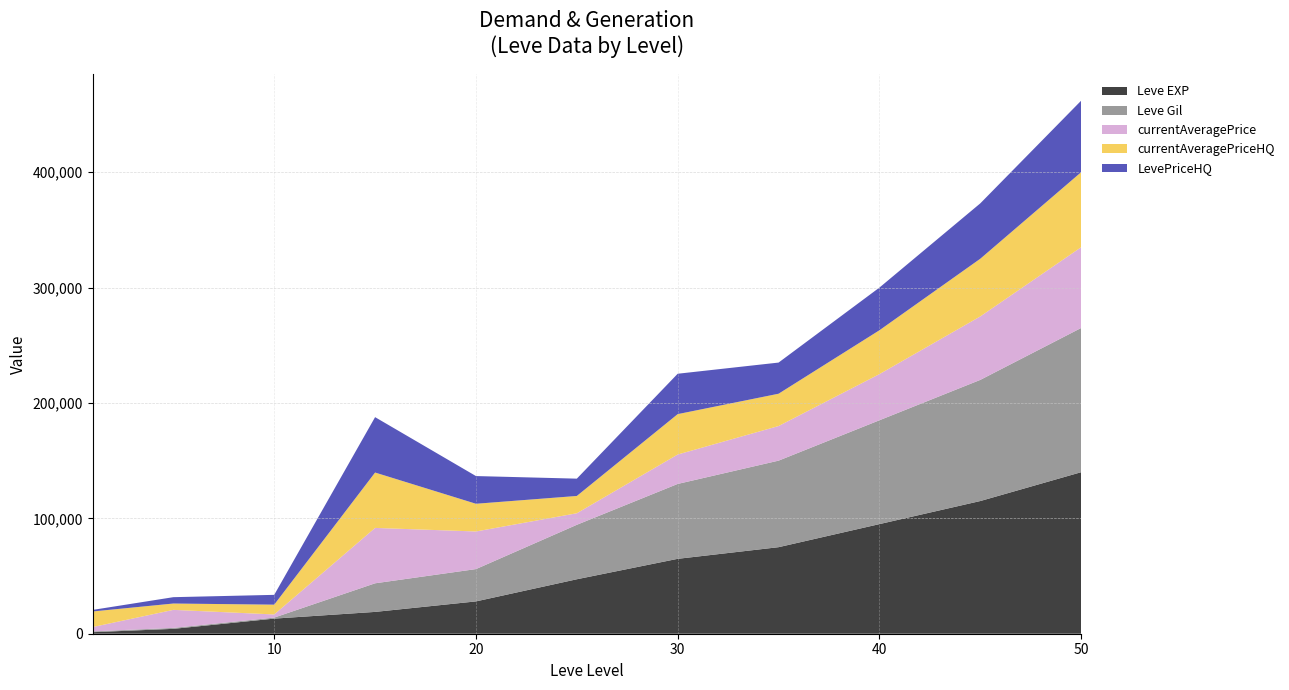

Reading right to left, transcribe all the data shown in this chart.

Leve EXP: 140000	115000	95000	75000	64910	47200	28010	18910	13090	4220	1330
Leve Gil: 125000	105000	90000	75000	64910	47200	28010	24790	880	840	690
currentAveragePrice: 70000	55000	40000	30000	25500	10000	32599	48000	2722	15611	3763
currentAveragePriceHQ: 65000	50000	38000	28000	35000	15000	24014	48000	8499	5502	13500
LevePriceHQ: 62000	48000	37000	27000	35000	15000	24014	48000	8499	5502	1362